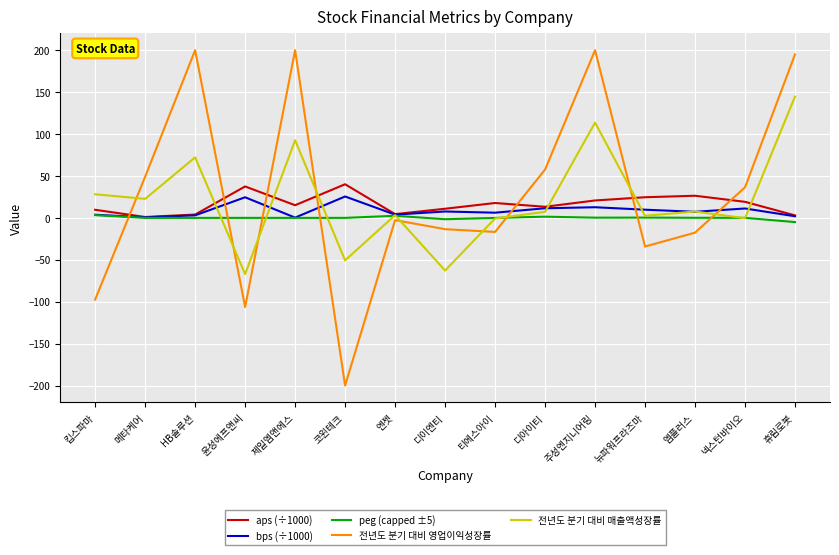

The 전년도 분기 대비 영업이익성장률 series shows 57.6 at 디아이티. True or false?

True